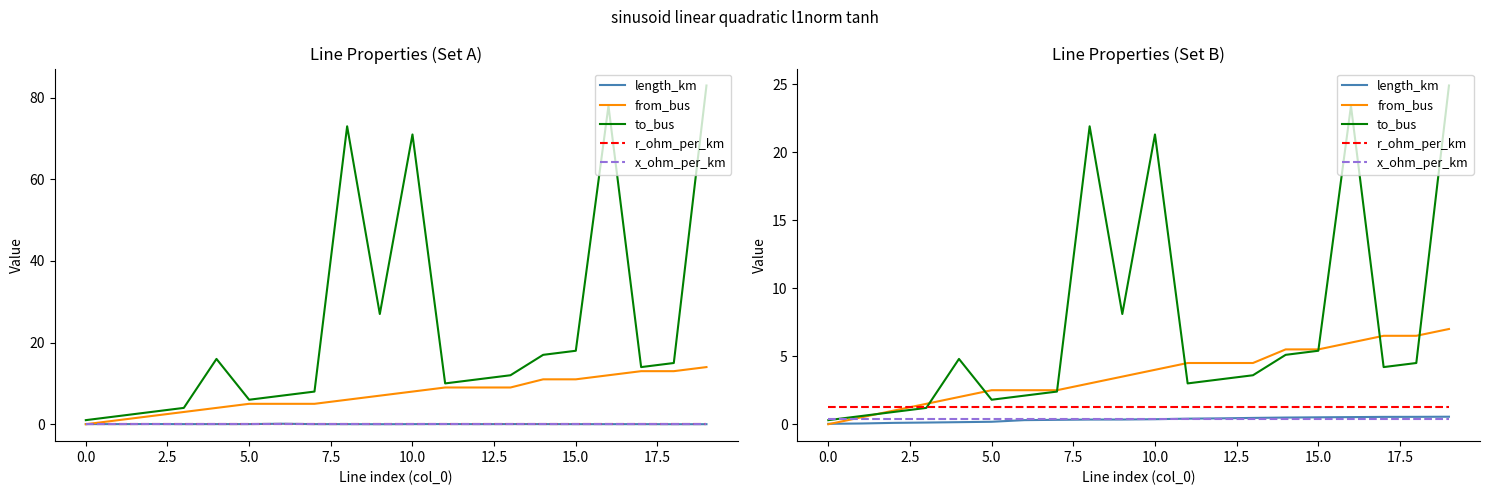

Where does the from_bus series first go above 4?

11